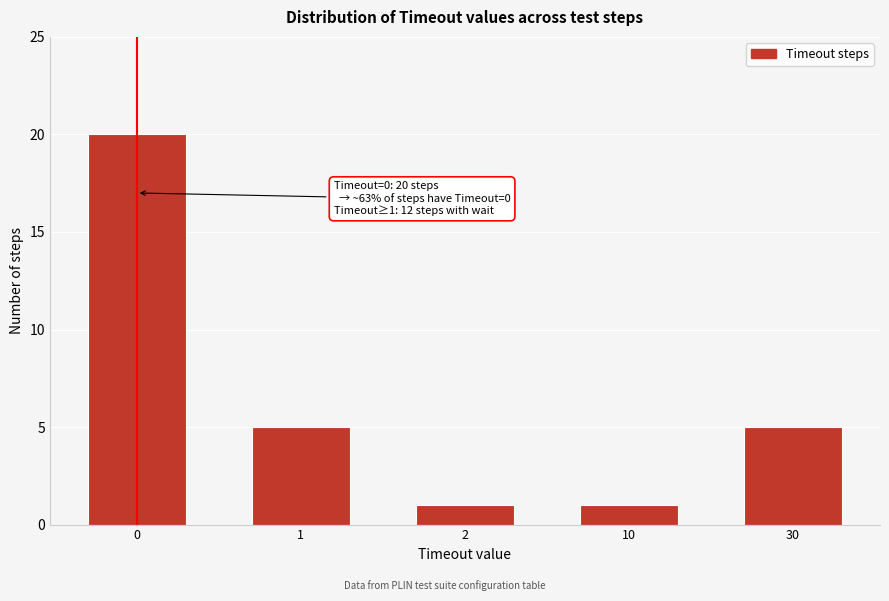

Reading right to left, what are all the values shown in this chart?

30=5	10=1	2=1	1=5	0=20